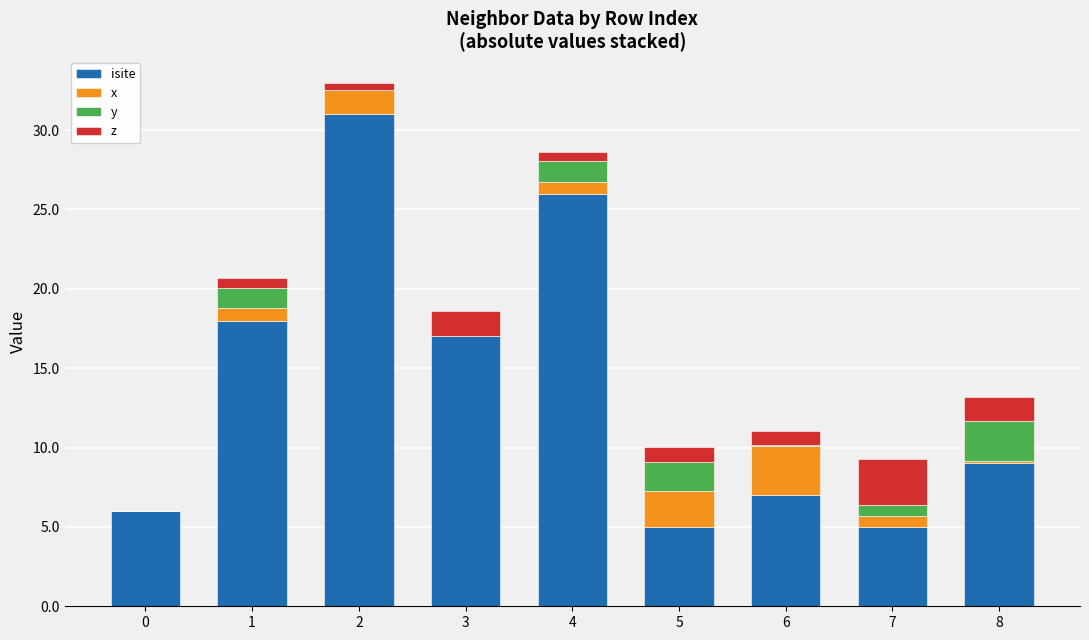

What are all the series names shown in the legend?

isite, x, y, z